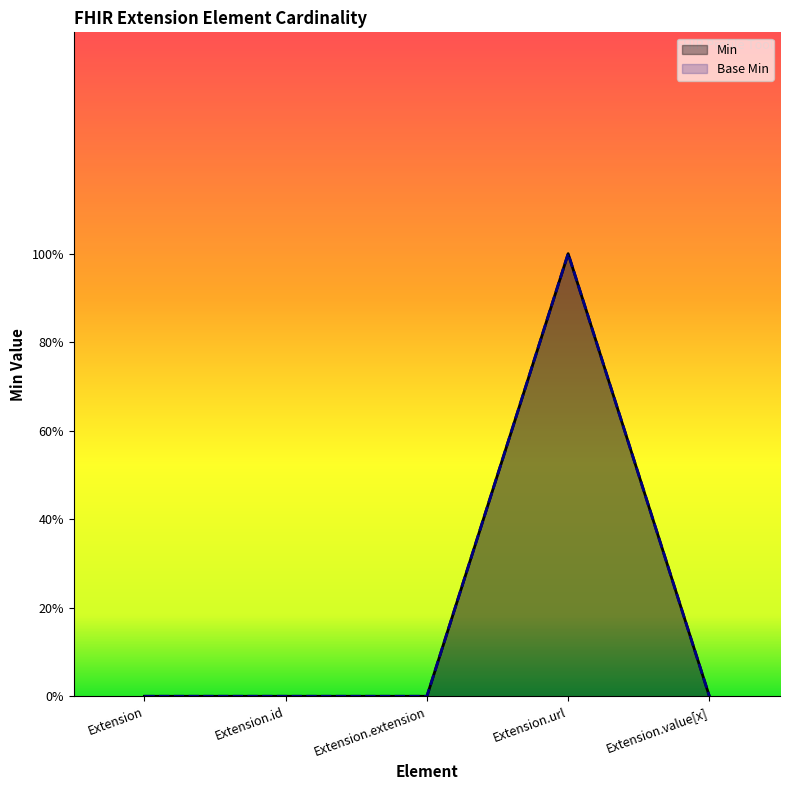

Reading left to right, extract all data points from this chart.

Min: Extension=0	Extension.id=0	Extension.extension=0	Extension.url=1	Extension.value[x]=0
Base Min: Extension=0	Extension.id=0	Extension.extension=0	Extension.url=1	Extension.value[x]=0